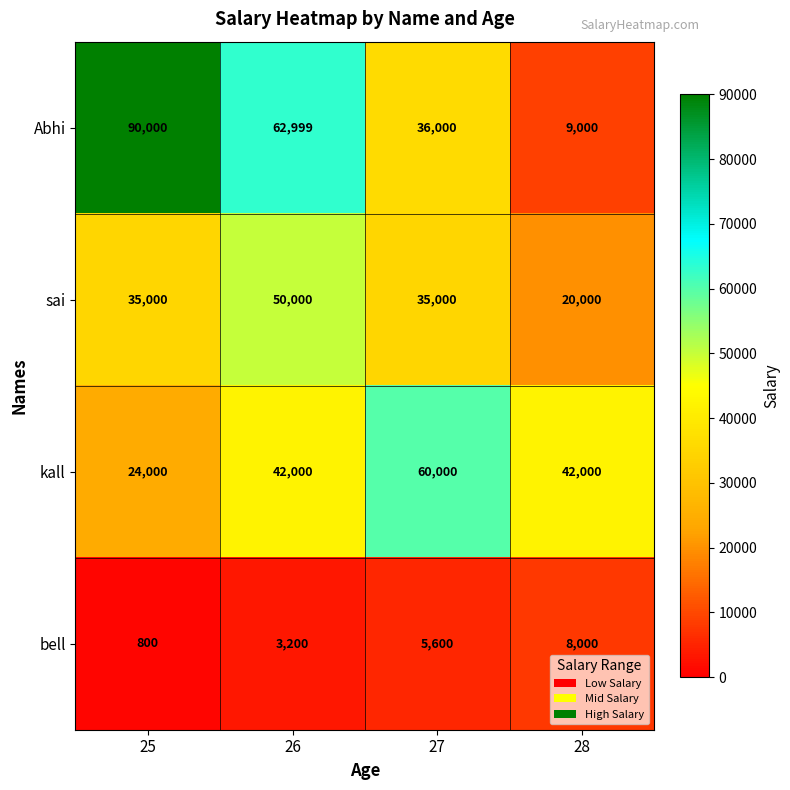

Reading left to right, extract all data points from this chart.

Abhi: 25=90000	26=62999	27=36000	28=9000
sai: 25=35000	26=50000	27=35000	28=20000
kall: 25=24000	26=42000	27=60000	28=42000
bell: 25=800	26=3200	27=5600	28=8000